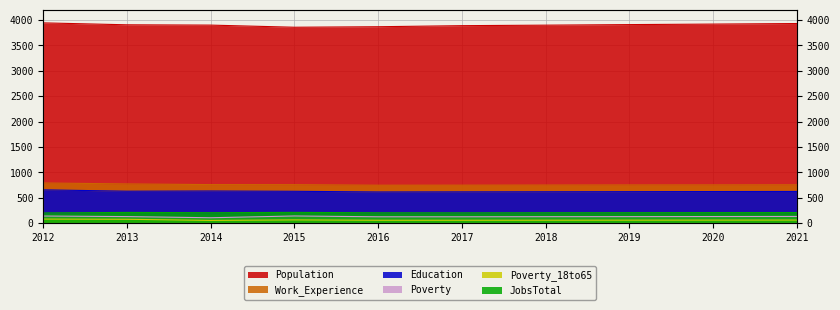

What are all the series names shown in the legend?

Population, Education, Work_Experience, JobsTotal, Poverty, Poverty_18to65